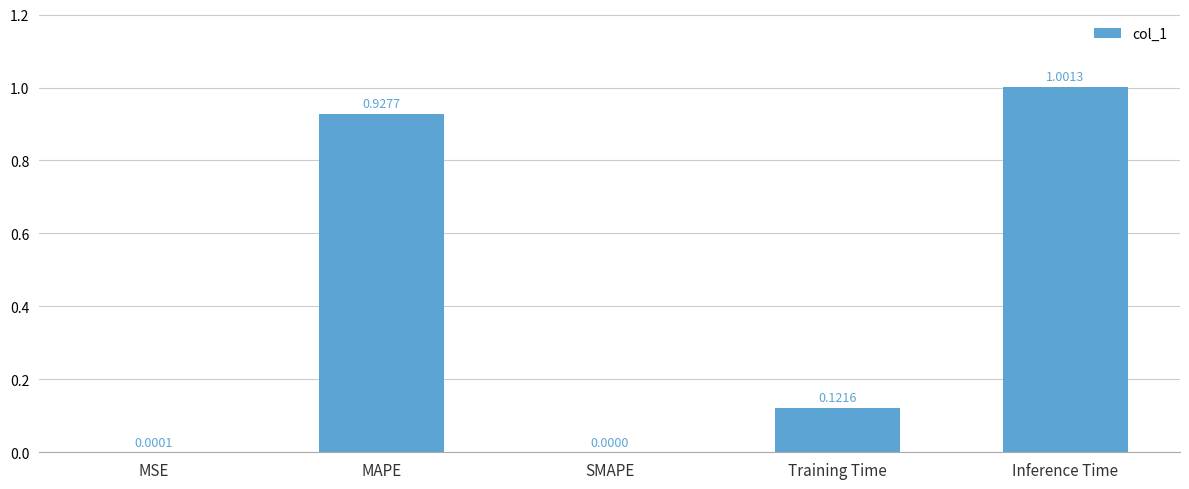

Which category has the highest value across all series?

Inference Time